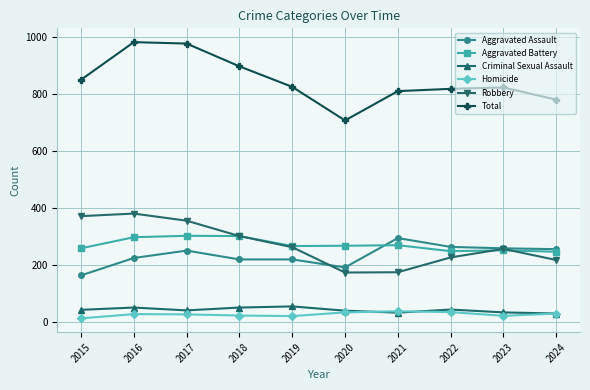

How many series are shown in this chart?

6